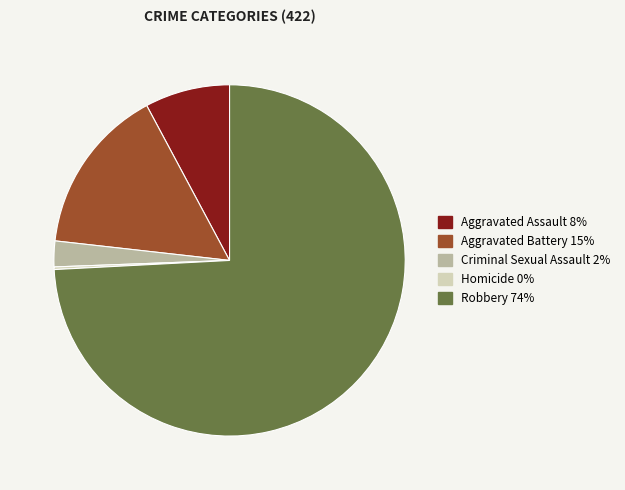

Is it true that Aggravated Battery 15% is 9% of the pie?

False